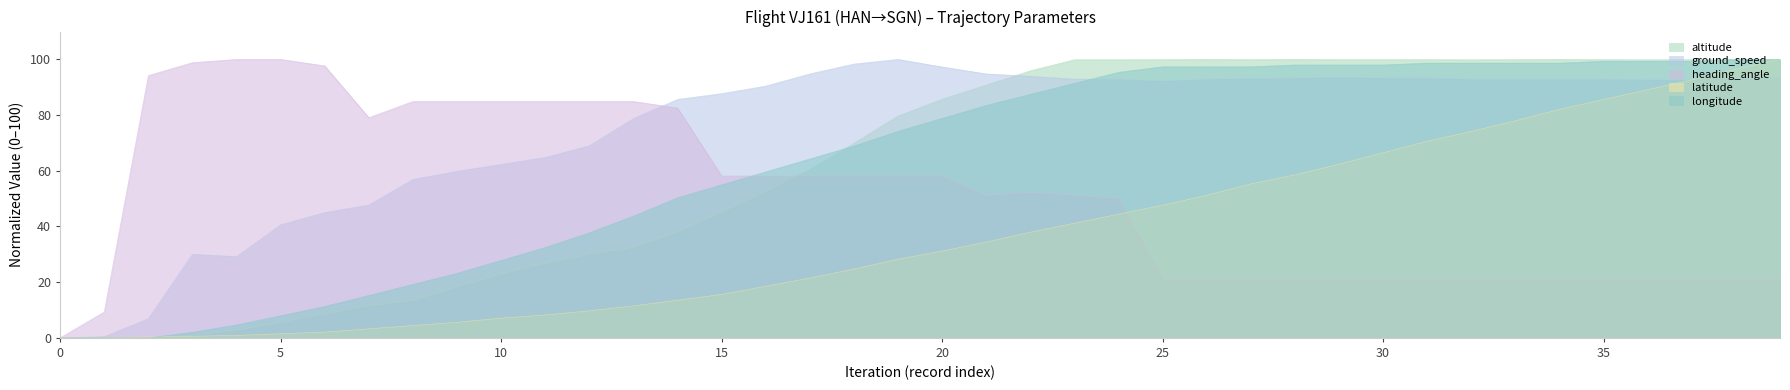

How many data points in heading_angle are above 52?

20